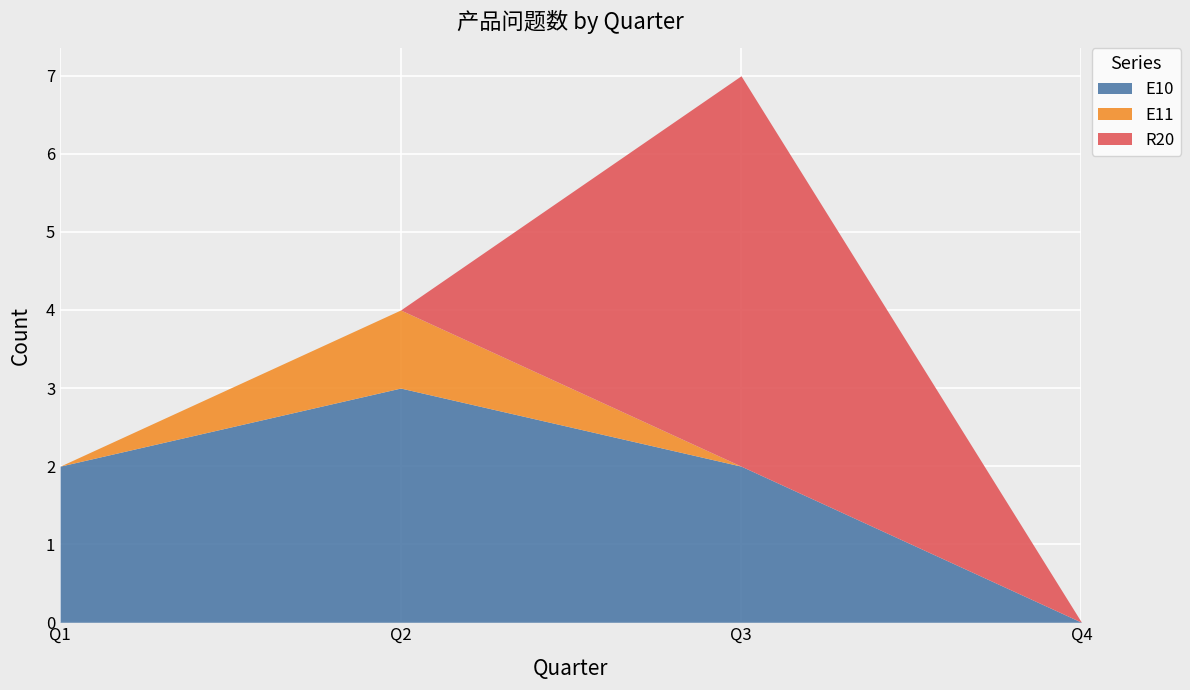

The value of R20 at Q2 is -2. True or false?

False